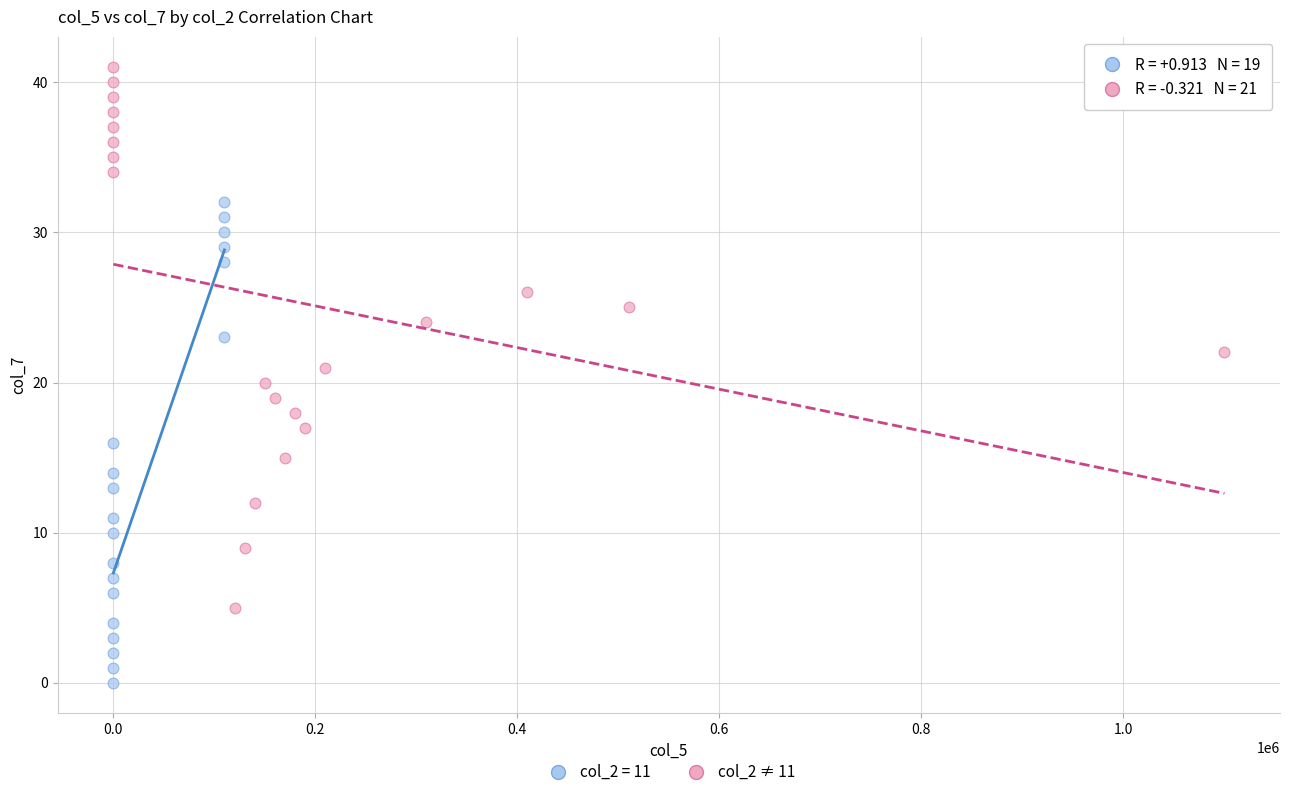

Which series contains the highest Y value?

col_2 ≠ 11